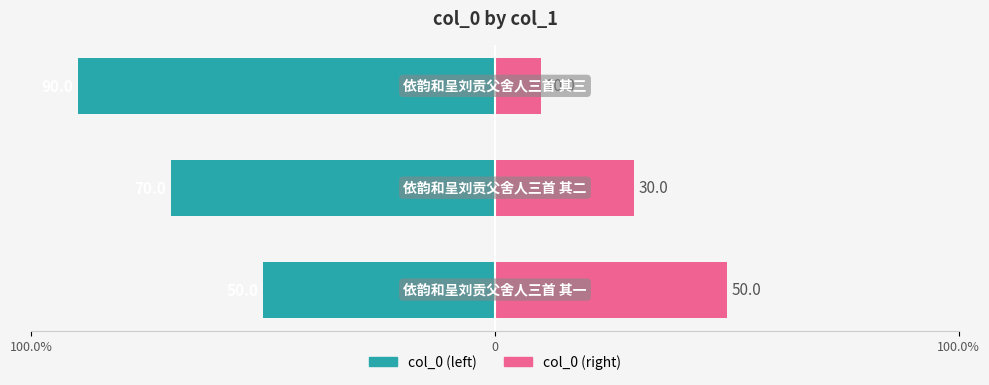

Is the value of col_0 (right) at 100.0% greater than the value of col_0 (left) at 100.0%?

Yes